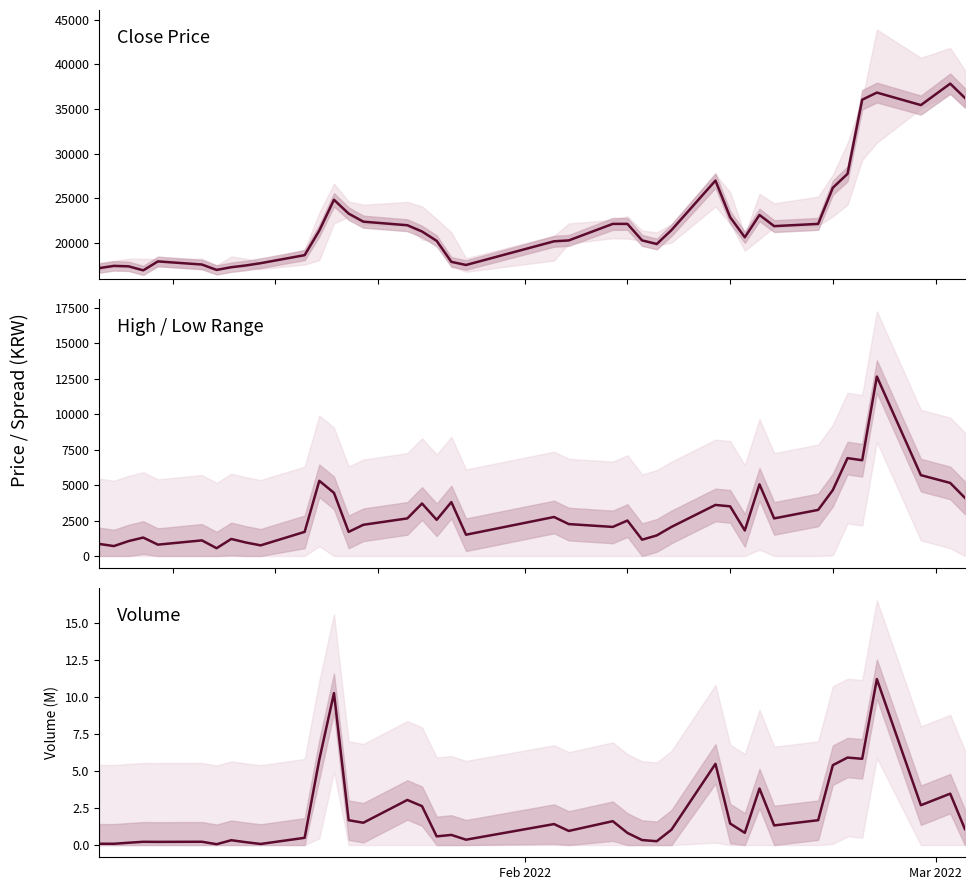

Which series has the largest total across all categories?

Close